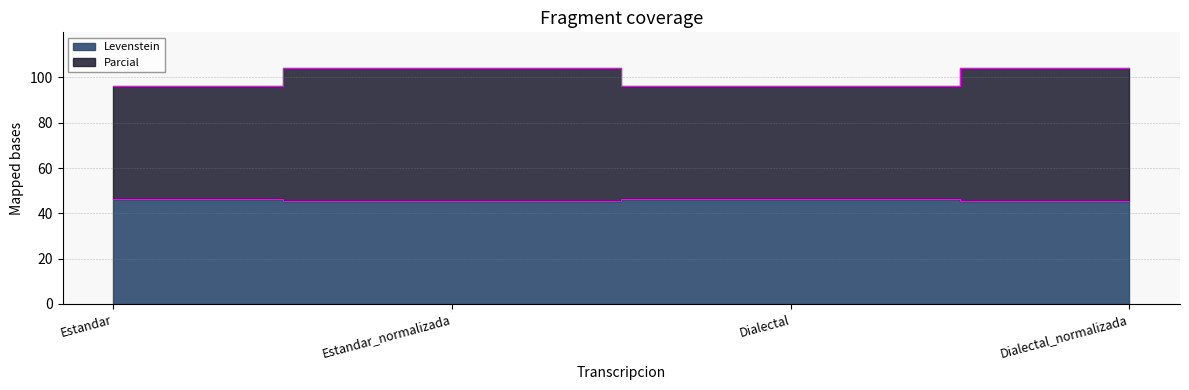

Does the chart have visible grid lines?

Yes